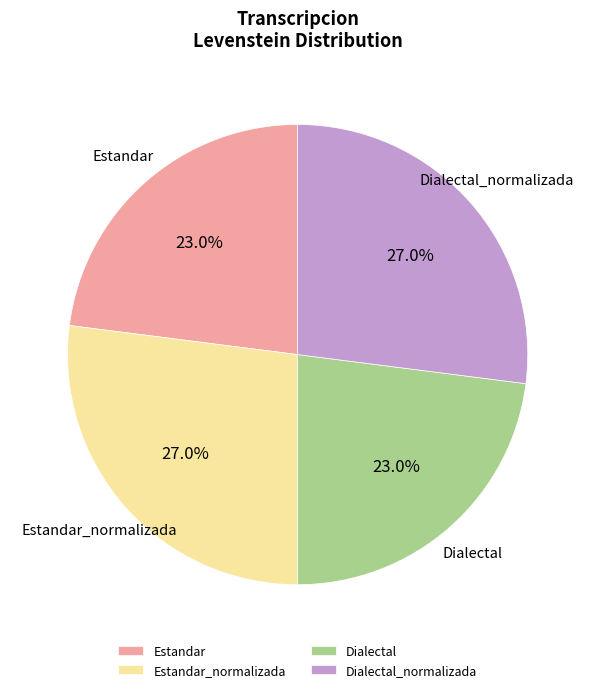

Count the number of slices in the pie.

4